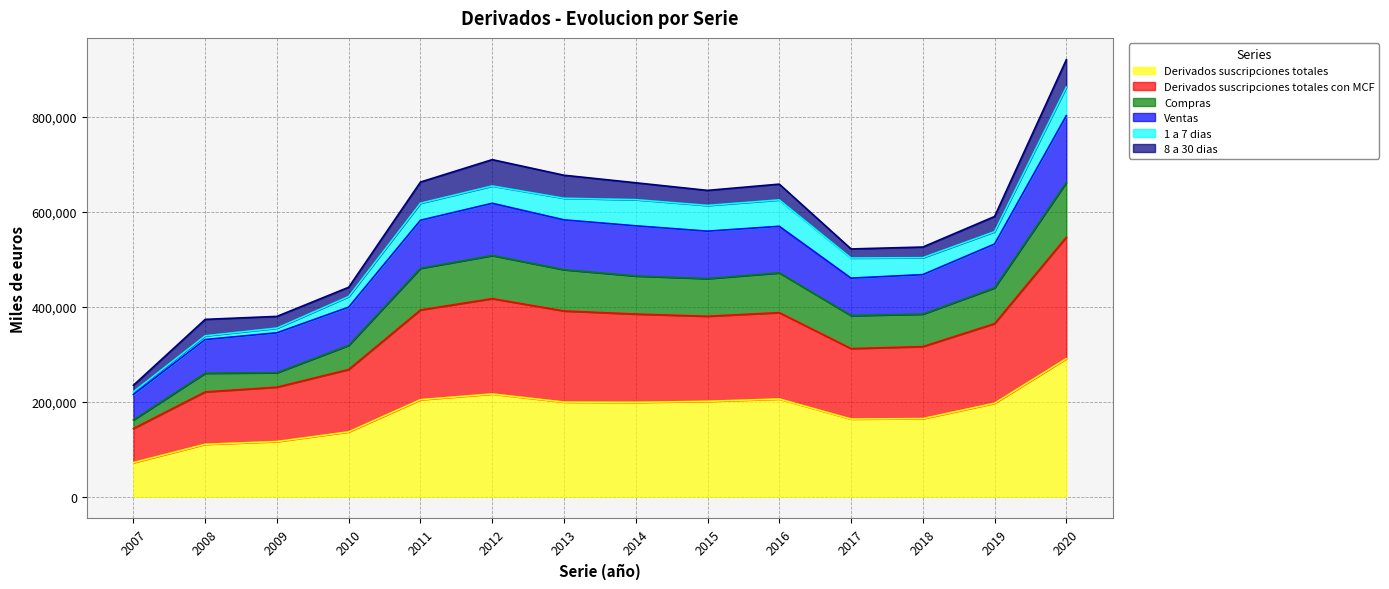

The value of Derivados suscripciones totales at 2018 is 260035. True or false?

False